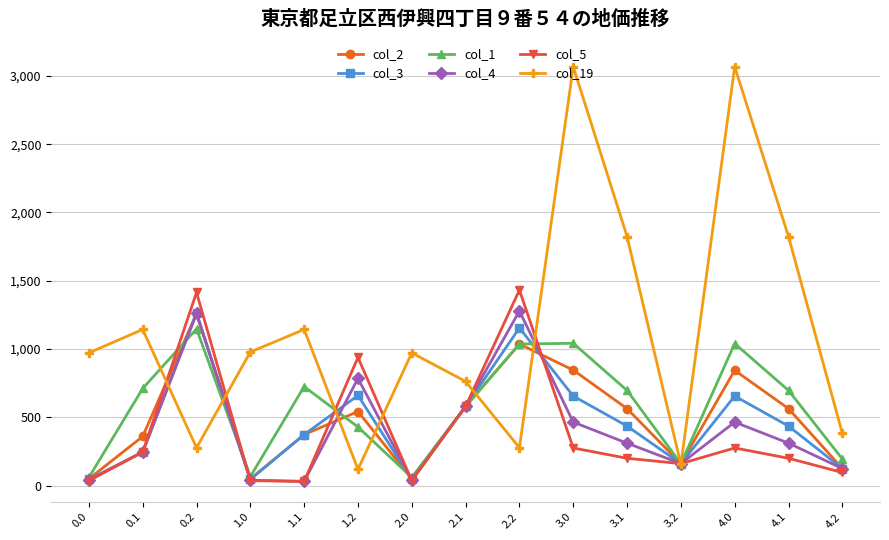

Does the chart have visible grid lines?

Yes